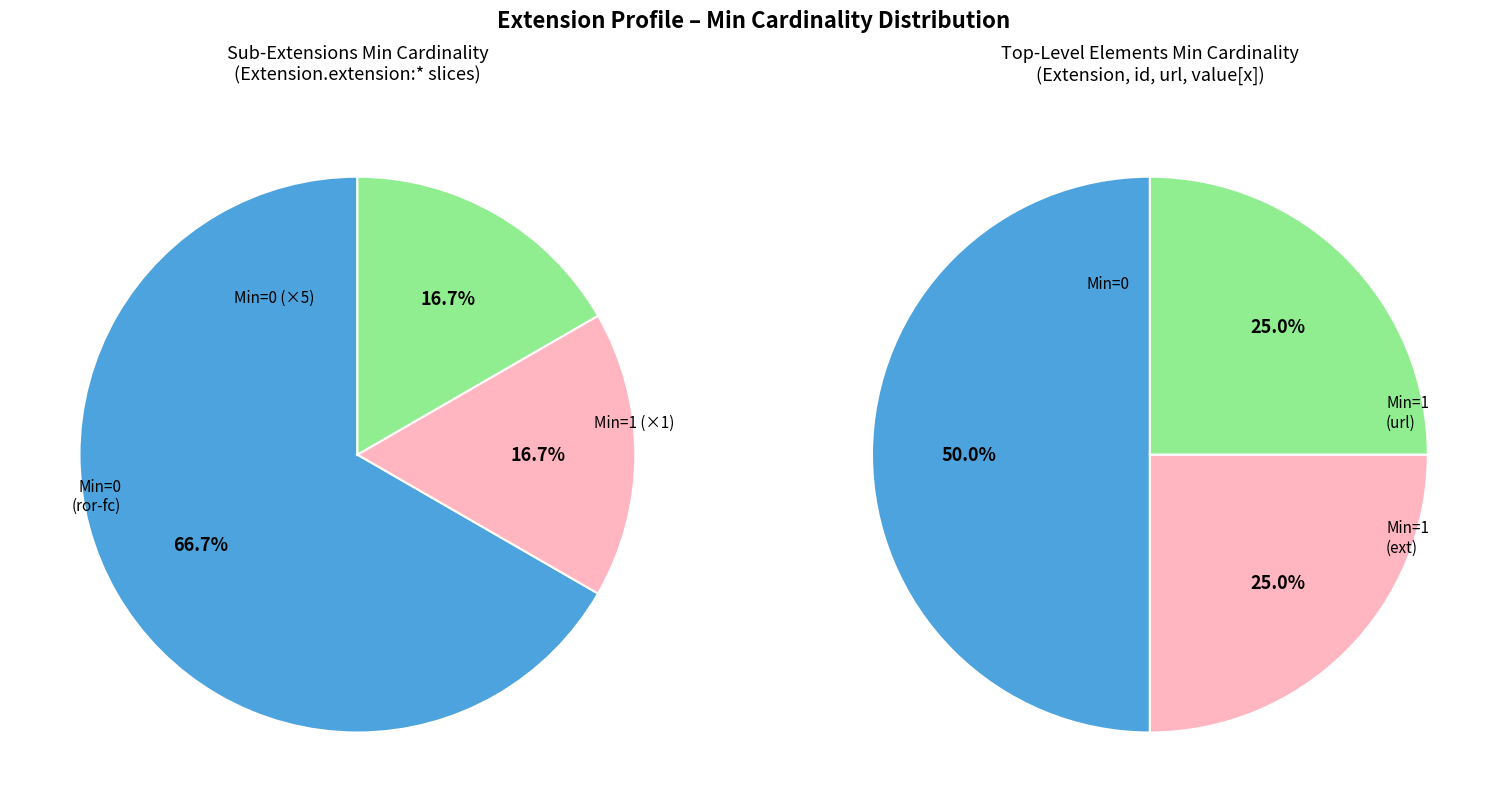

Does Extension.extension:ror-healthcareservice-contact account for over 50% of the chart?

No